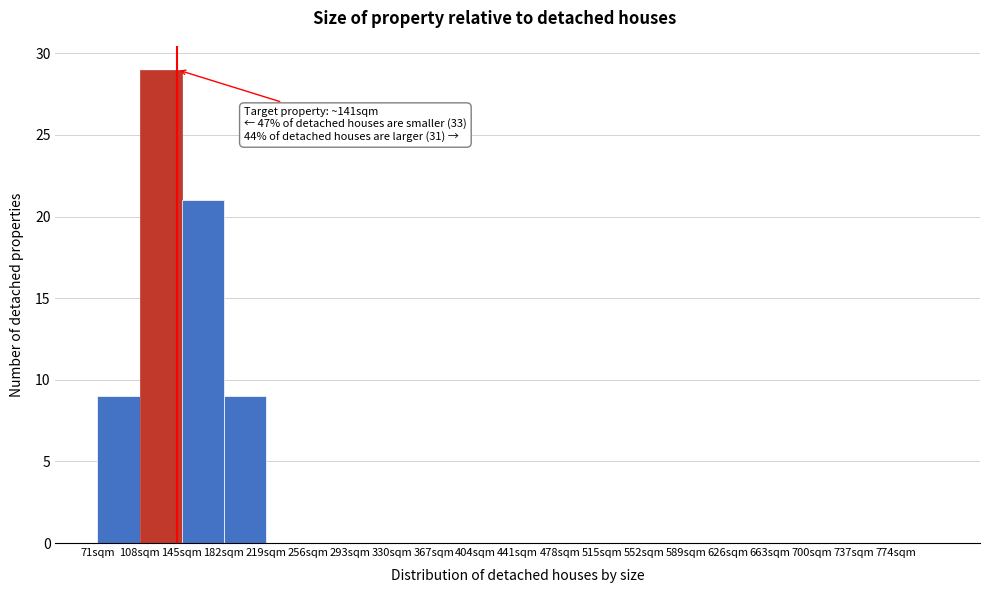

Over which range of the x-axis is the bar tallest?

108 to 145